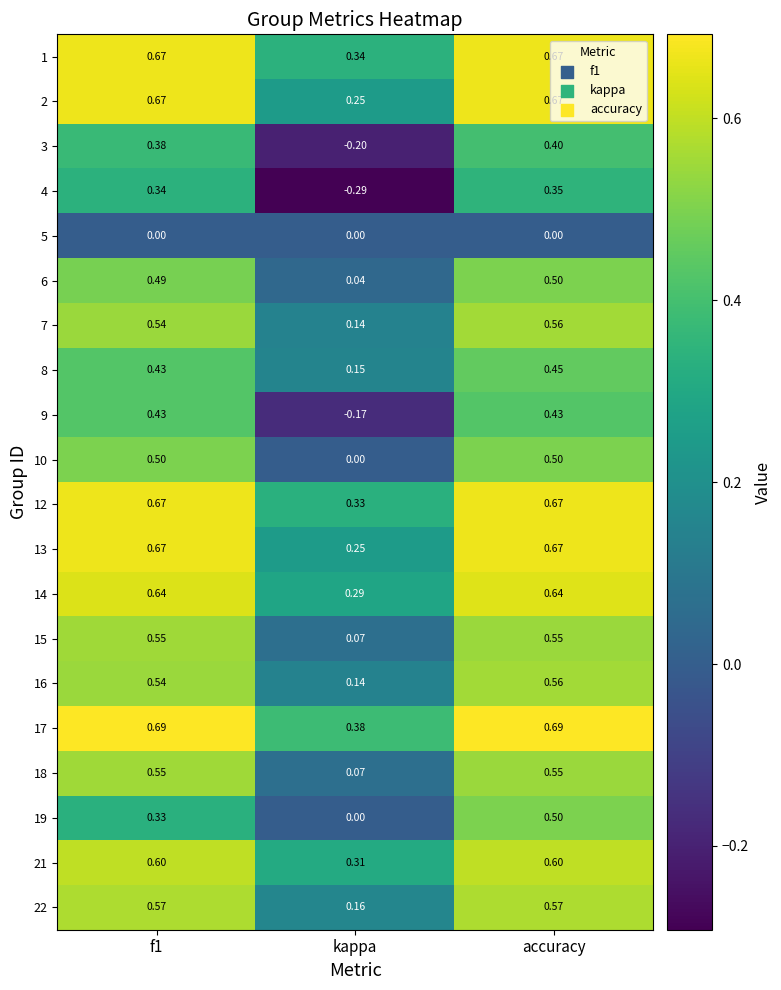

At which category is the sum across all series the highest?

accuracy